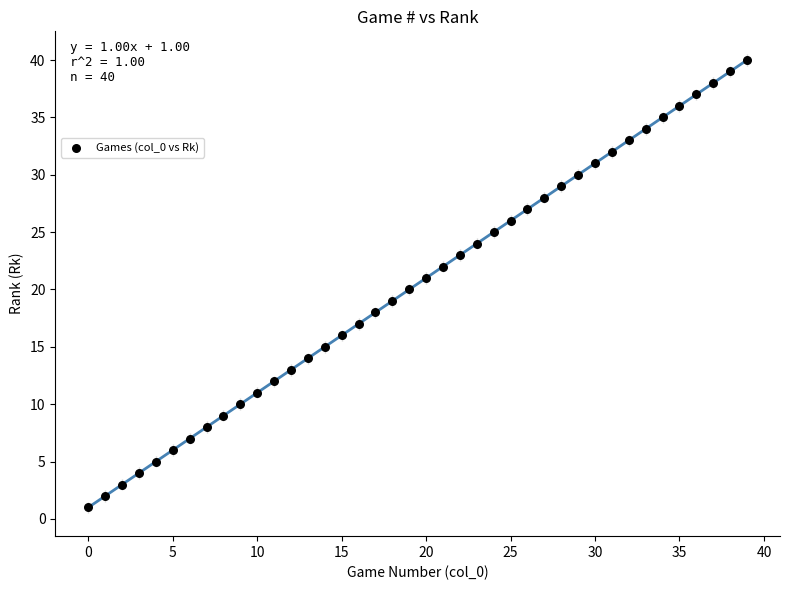

What is the range of Y values (max minus min)?

39